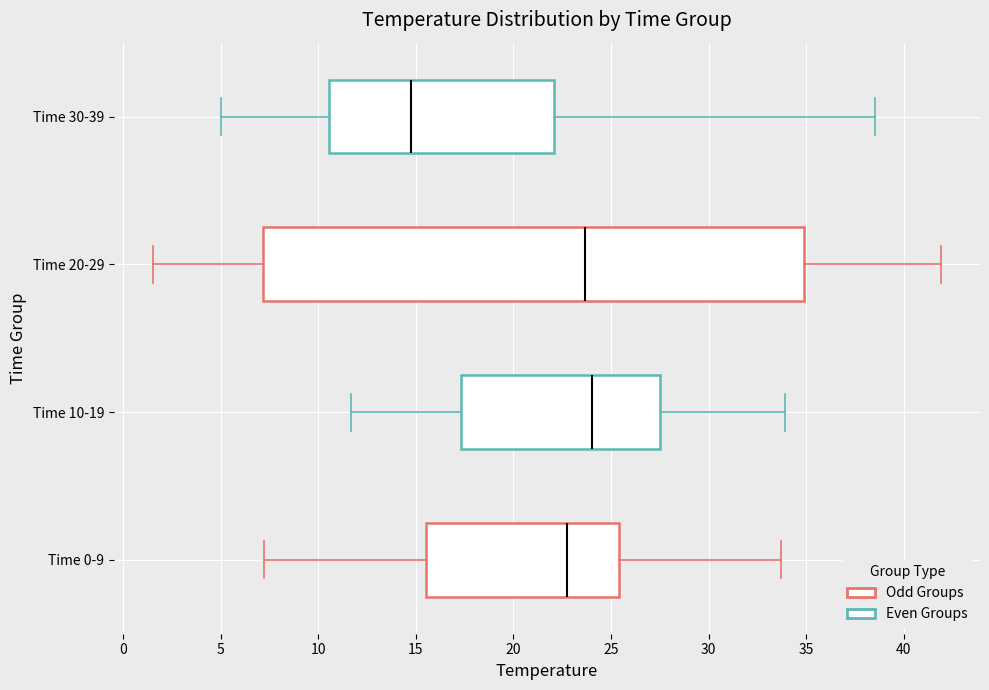

Where is the left edge of the box for Time 10-19 on the x-axis? The values are not printed on the chart, so give them approximately, as read against the axis.

17.5